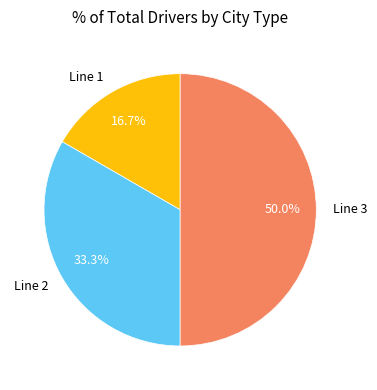

Does Line 1 represent more than half of the total?

No